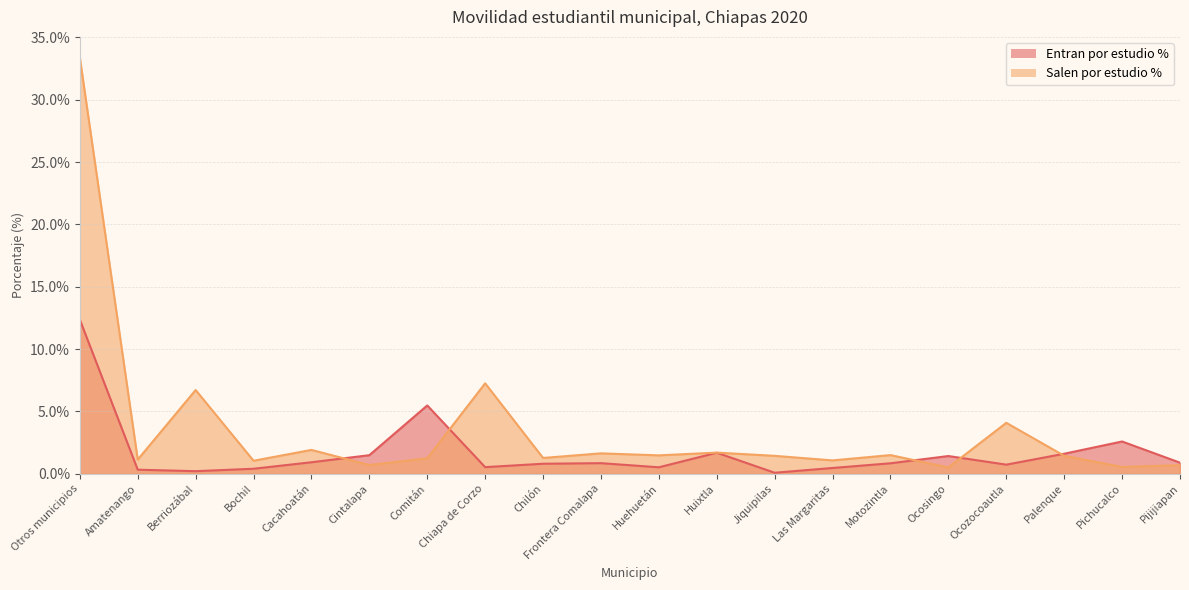

Rank the categories by Entran por estudio % value from highest to lowest.

Otros municipios, Comitán, Pichucalco, Huixtla, Palenque, Cintalapa, Ocosingo, Cacahoatán, Pijijiapan, Frontera Comalapa, Motozintla, Chilón, Ocozocoautla, Chiapa de Corzo, Huehuetán, Las Margaritas, Bochil, Amatenango, Berriozábal, Jiquipilas